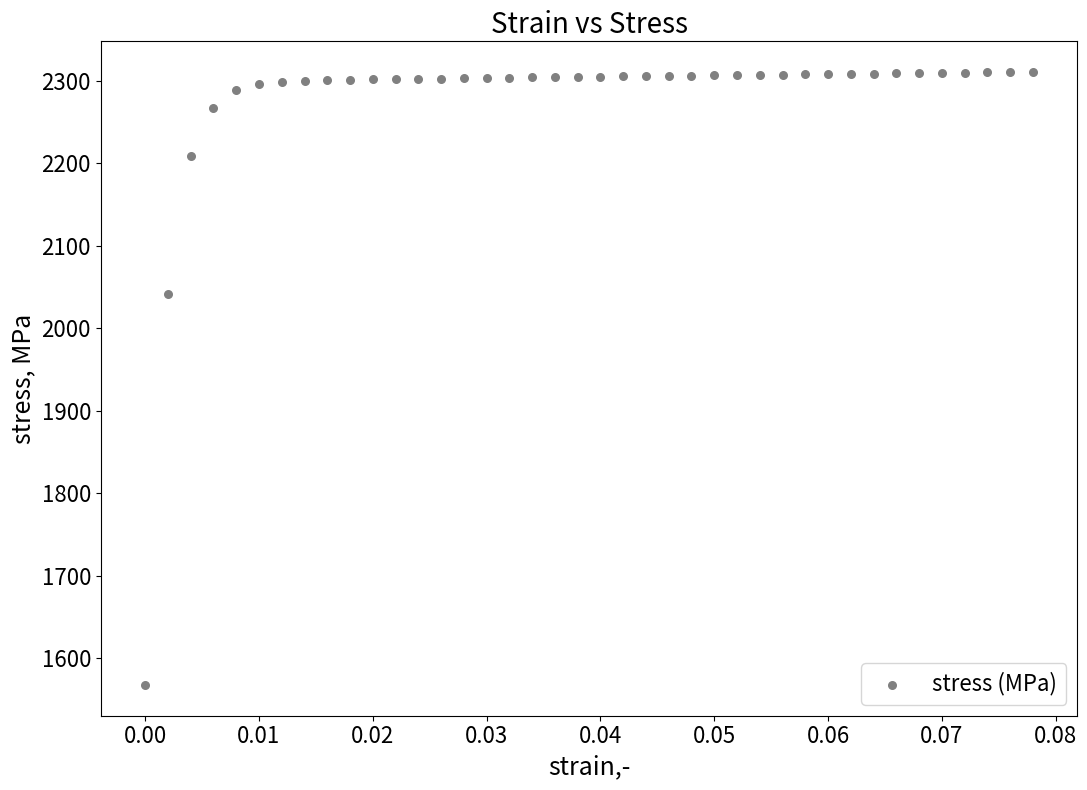

What is the range of Y values (max minus min)?

742.7